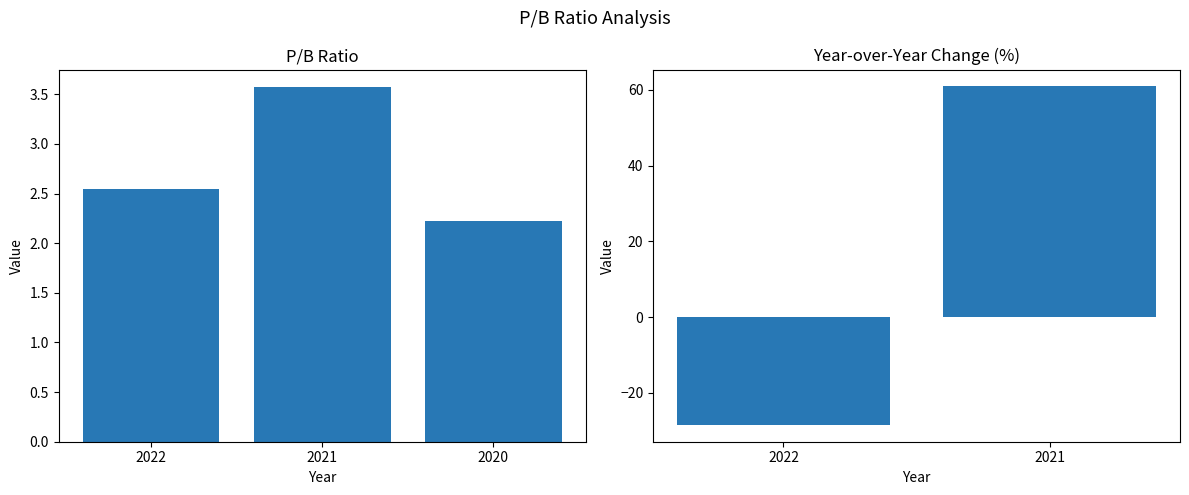

Which has a higher value, 2022 or 2021?

2021